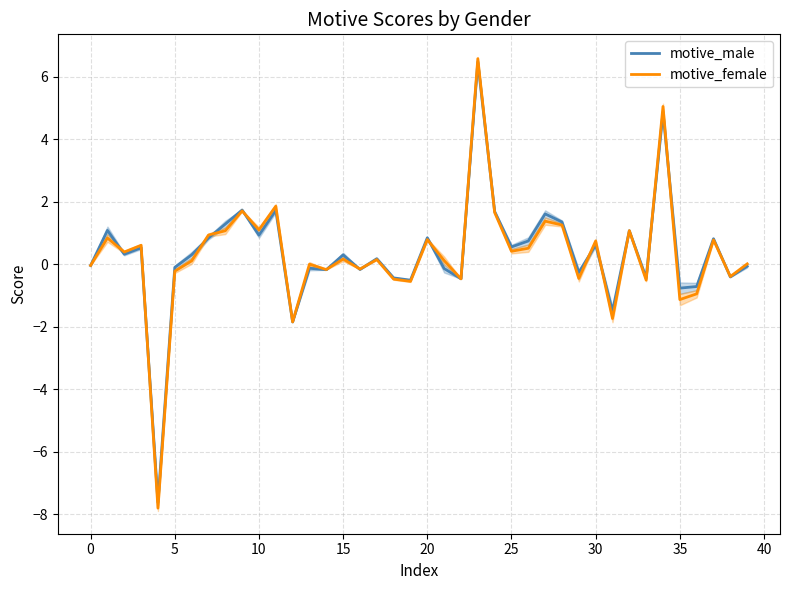

What is the minimum value shown in the chart?

-7.8